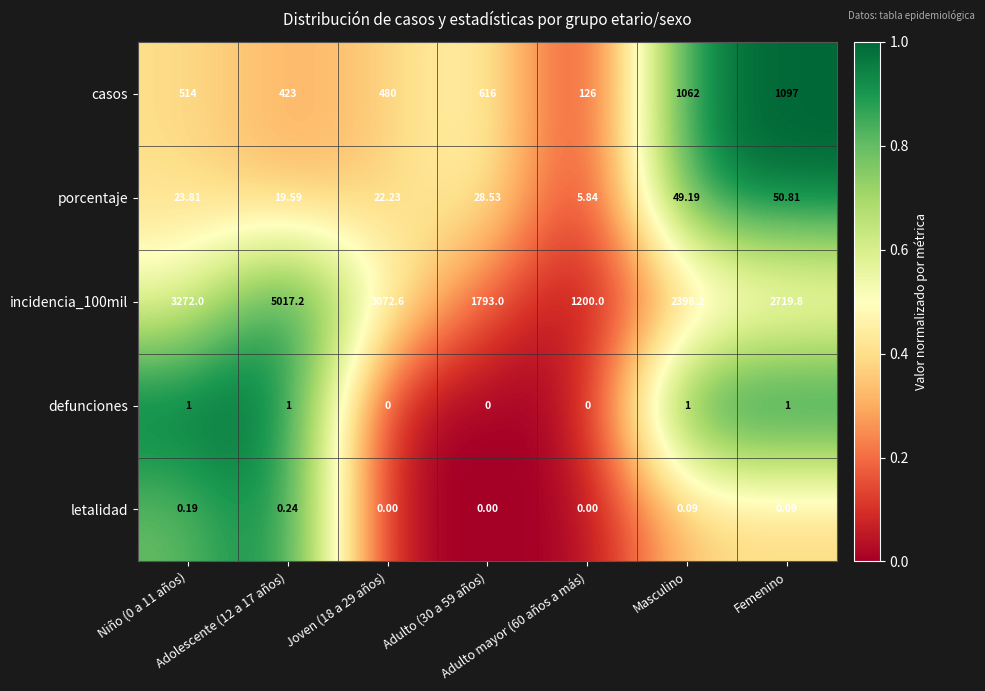

At how many categories does at least one series exceed 0?

7